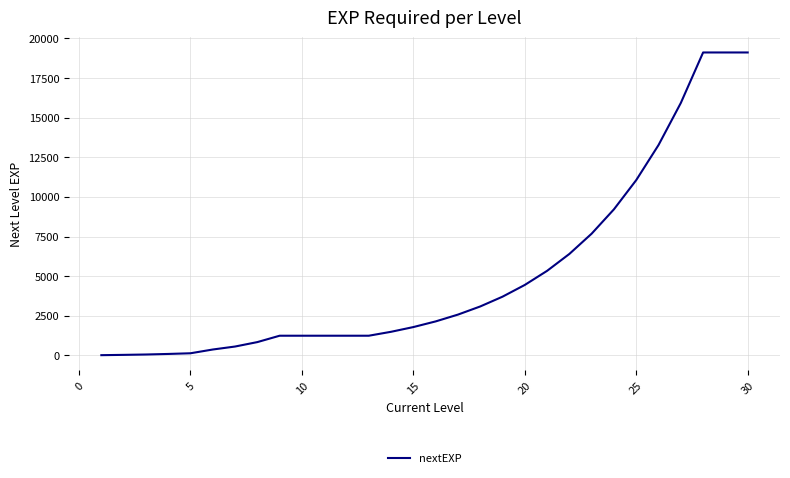

What is the difference between the maximum and minimum values?

19097